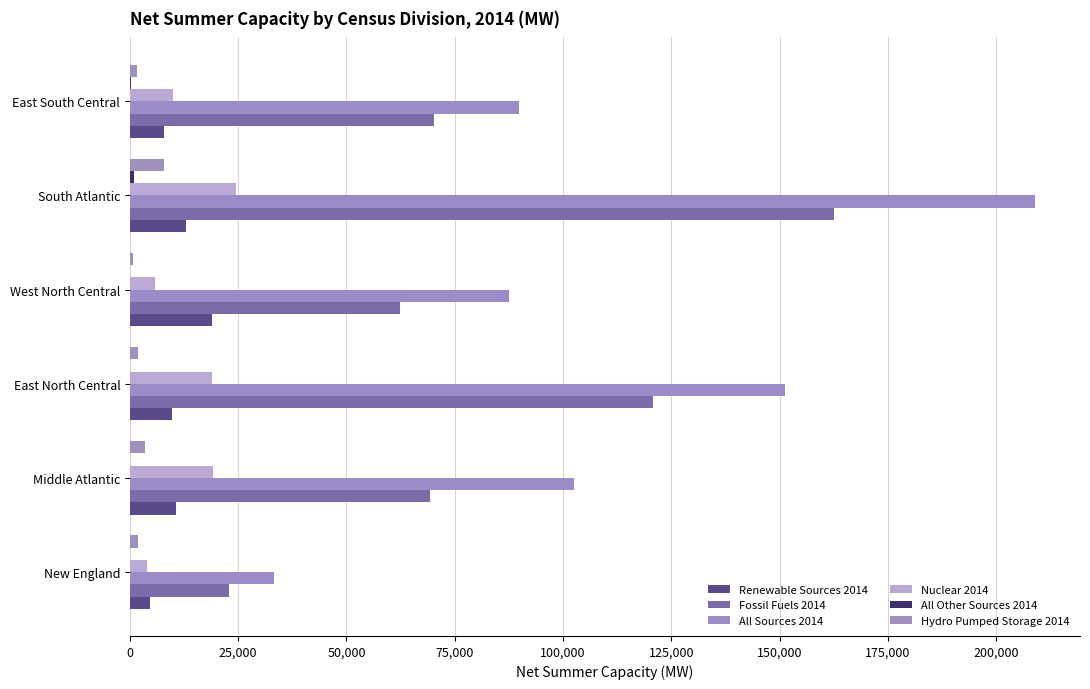

At how many categories does at least one series exceed 85995?

5